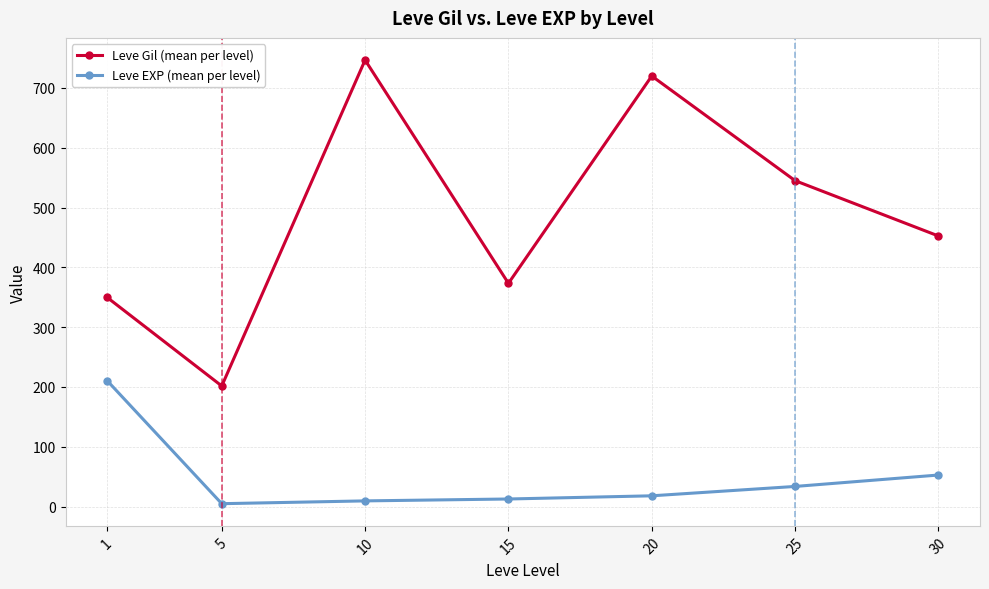

List the labels in order of Leve Gil (mean per level) value, smallest first.

5, 1, 15, 30, 25, 20, 10